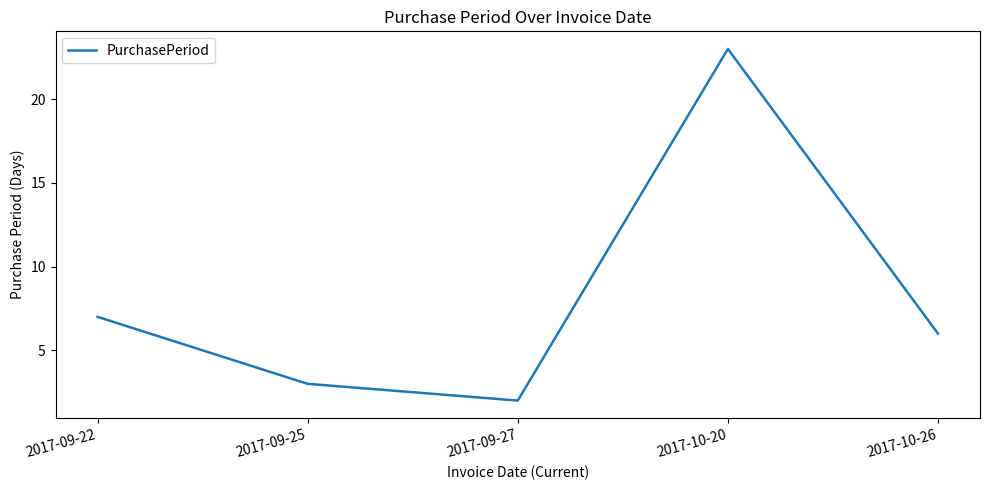

At which category does the data reach its first local peak?

2017-10-20